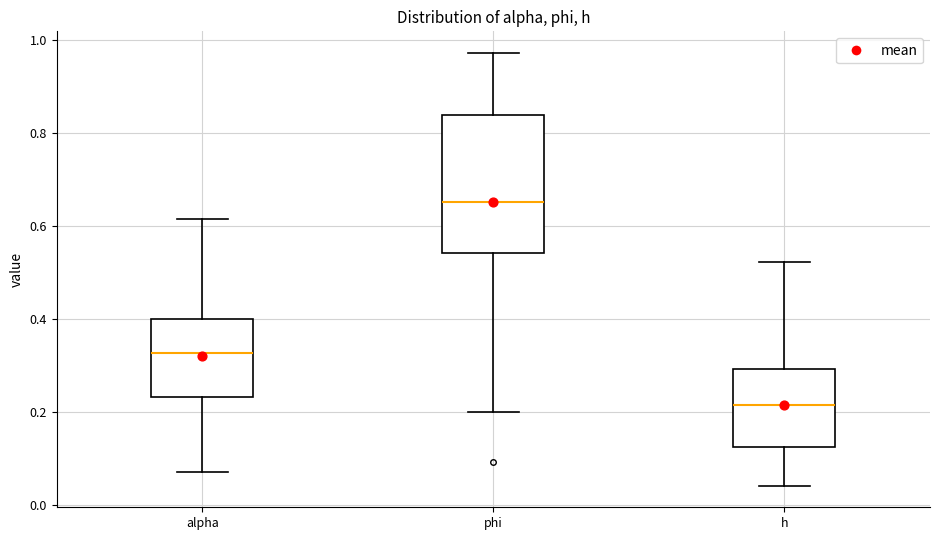

Reading left to right, transcribe this box plot: for each box, give where its median line is, the range the box spans, and where its two whiskers end, as read against the y-axis. The values are not printed on the chart, so give them approximately, as read against the axis.

alpha: median 0.32, box 0.24 to 0.40, whiskers 0.08 to 0.62
phi: median 0.66, box 0.54 to 0.84, whiskers 0.20 to 0.98
h: median 0.22, box 0.12 to 0.30, whiskers 0.04 to 0.52